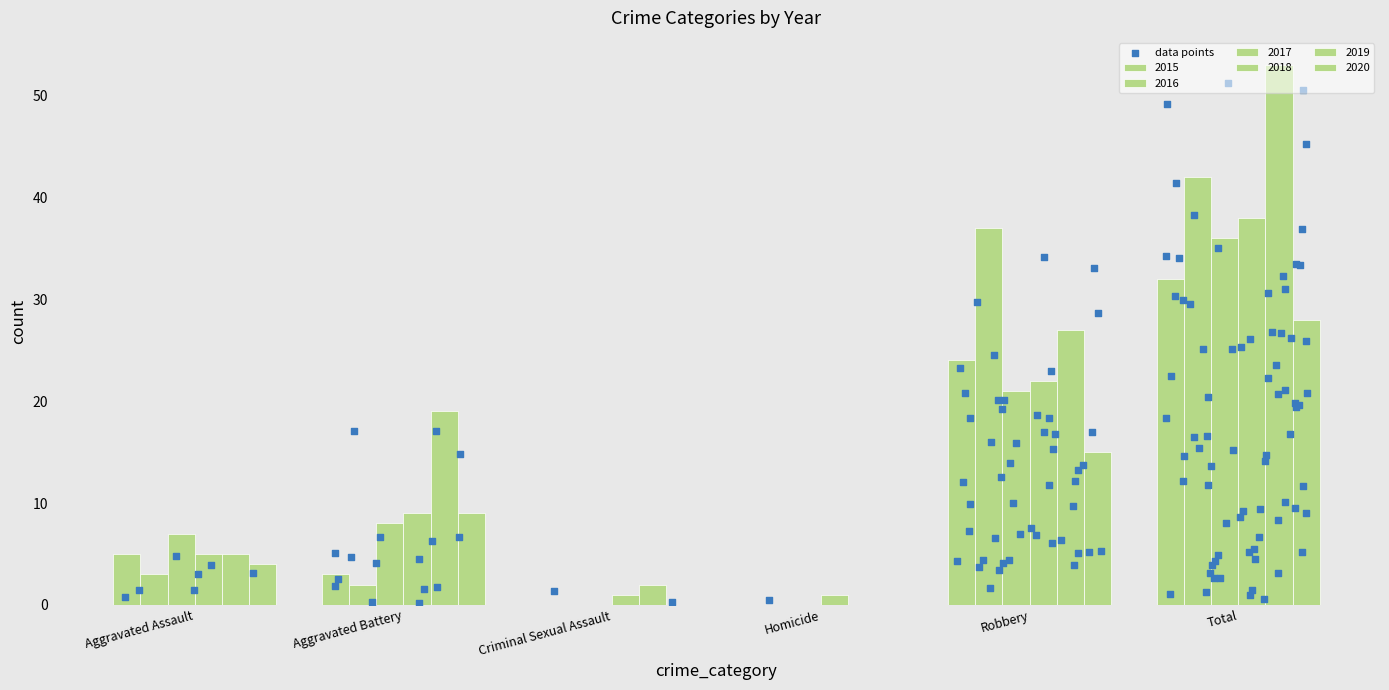

What are all the series names shown in the legend?

2015, 2016, 2017, 2018, 2019, 2020